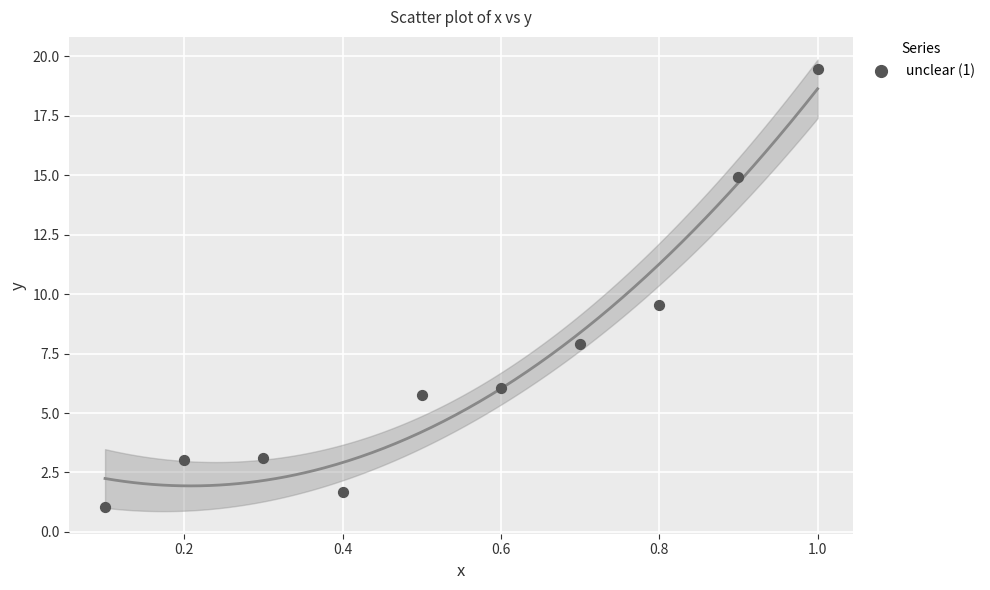

What Y value in the scatter plot is closest to 10?

9.5